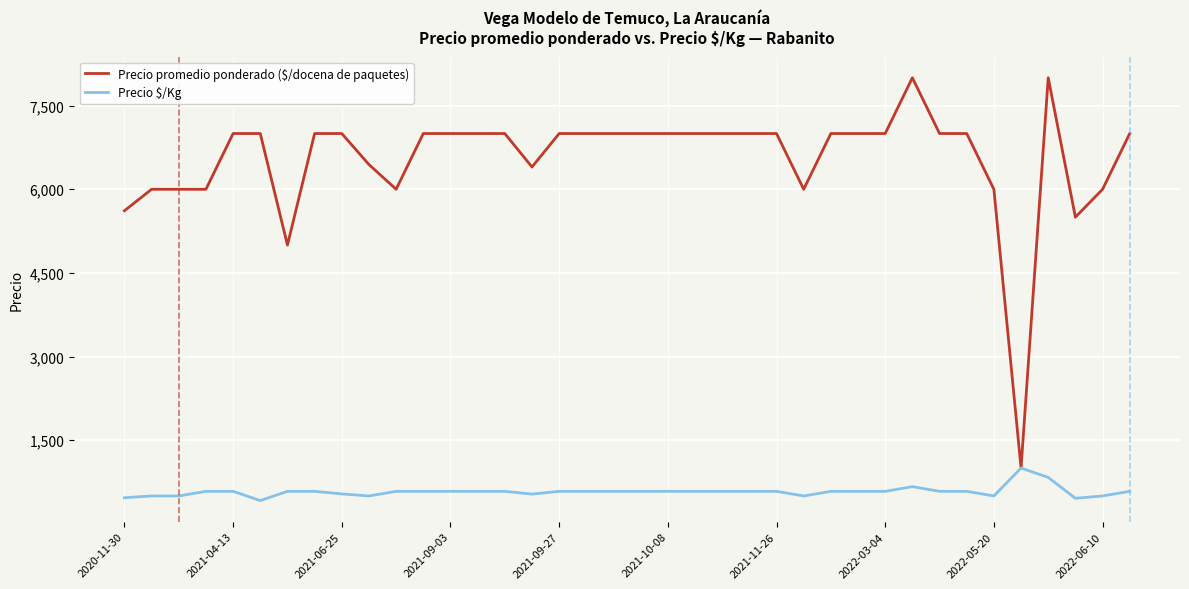

List the series in order of their overall mean, highest first.

Precio promedio ponderado ($/docena de paquetes), Precio $/Kg